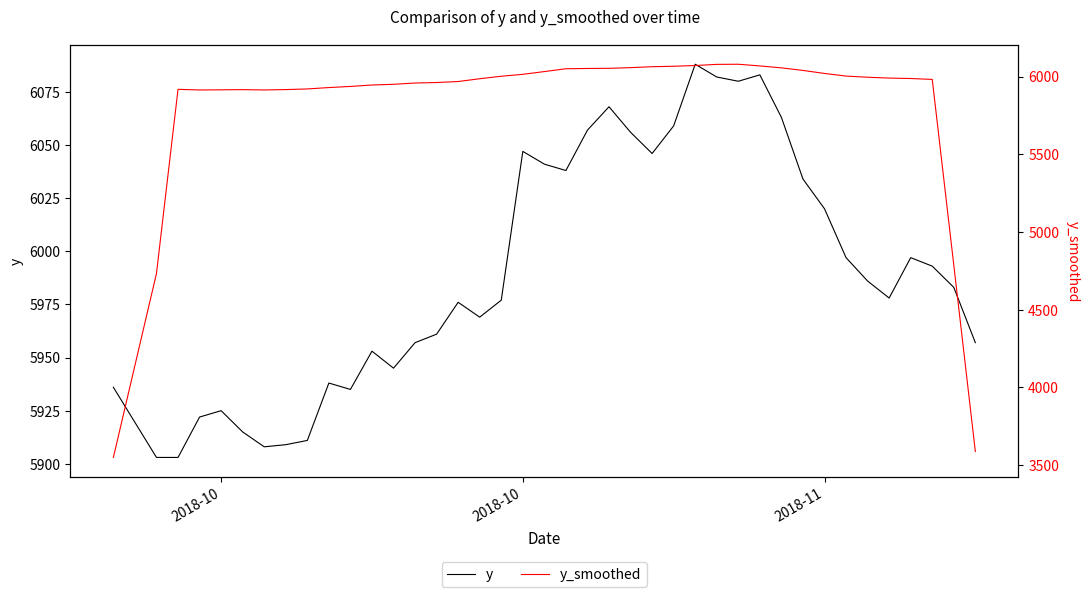

List the series in order of their peak value, highest first.

y, y_smoothed